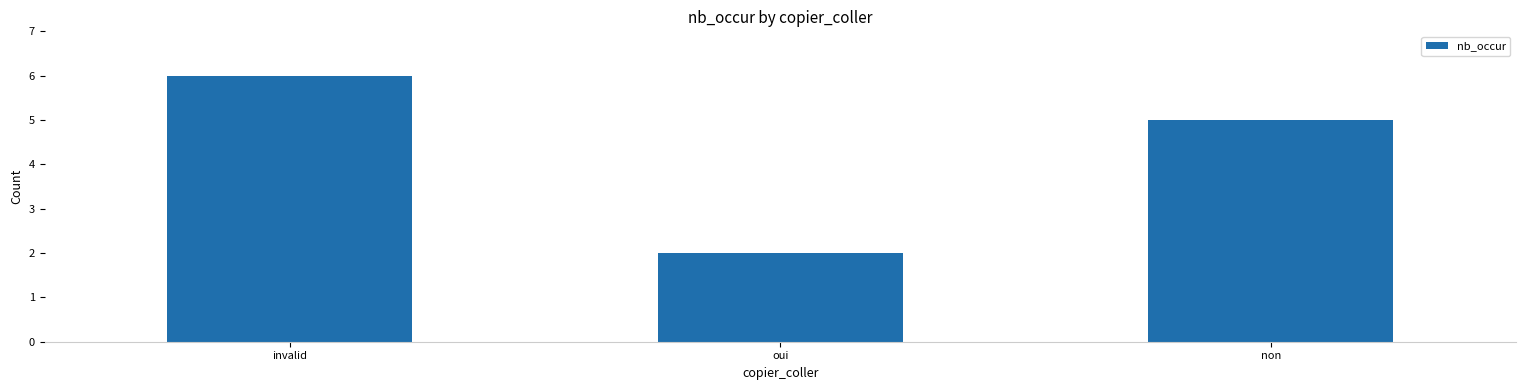

What is the greatest value displayed?

6